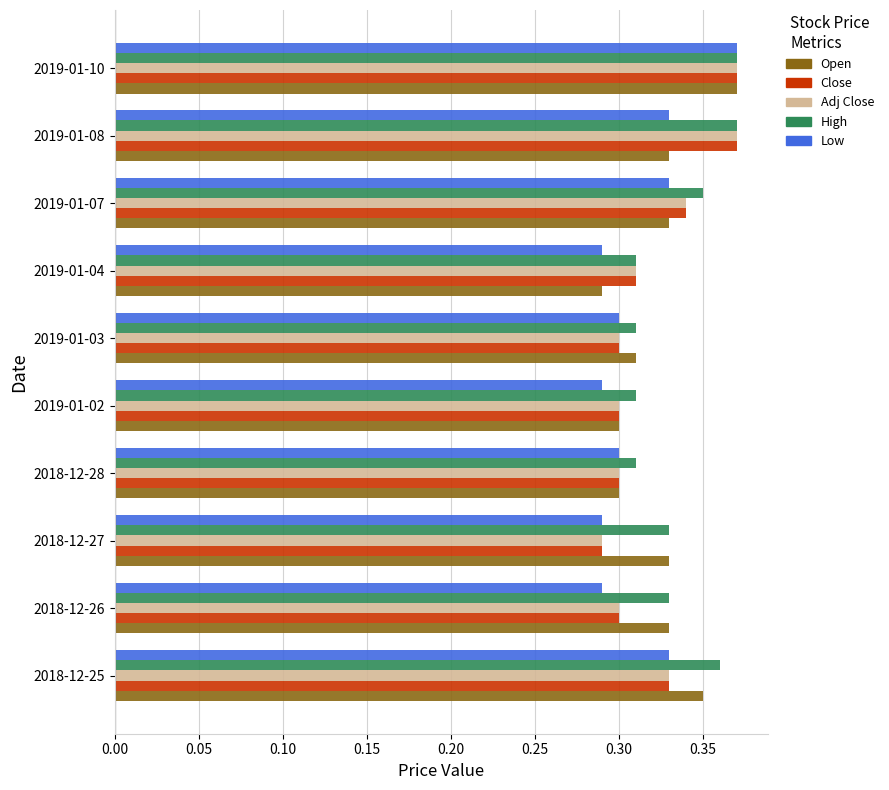

At which label does Close reach its minimum?

2018-12-27